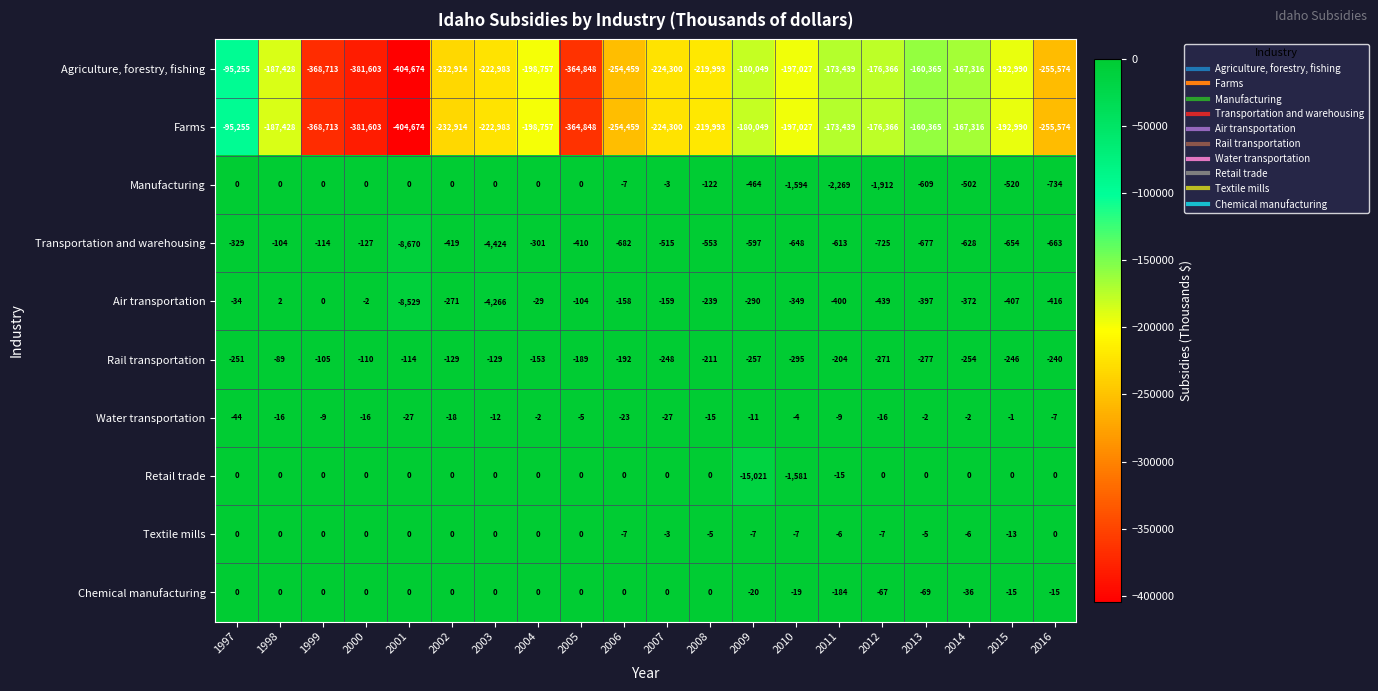

At which label does Farms reach its minimum?

2001